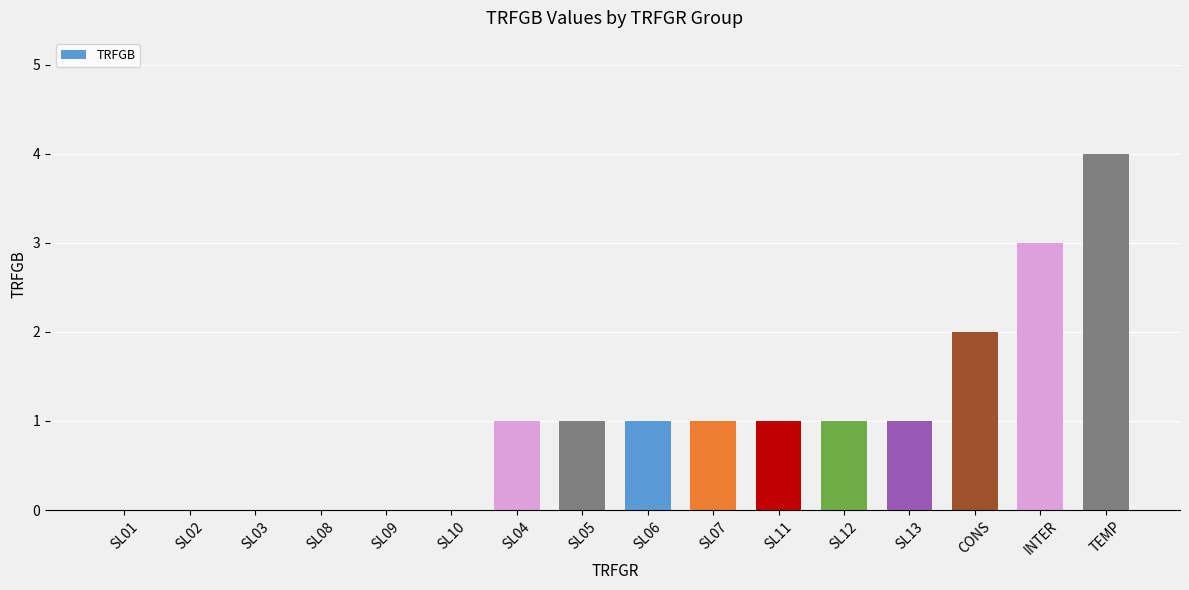

What is the difference between the values at SL10 and SL04?

1